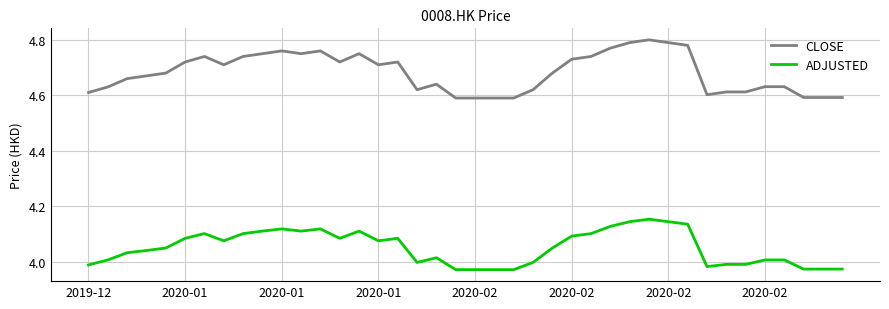

Rank the series by their maximum value, from highest to lowest.

CLOSE, ADJUSTED